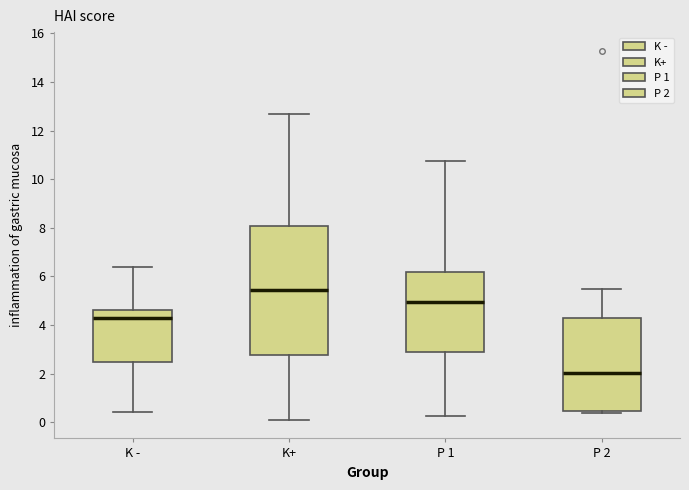

Reading left to right, transcribe this box plot: for each box, give where its median line is, the range the box spans, and where its two whiskers end, as read against the y-axis. The values are not printed on the chart, so give them approximately, as read against the axis.

K -: median 4.2, box 2.4 to 4.6, whiskers 0.4 to 6.4
K+: median 5.4, box 2.8 to 8.0, whiskers 0.0 to 12.6
P 1: median 5.0, box 2.8 to 6.2, whiskers 0.2 to 10.8
P 2: median 2.0, box 0.4 to 4.2, whiskers 0.4 (just below the box's lower edge) to 5.4